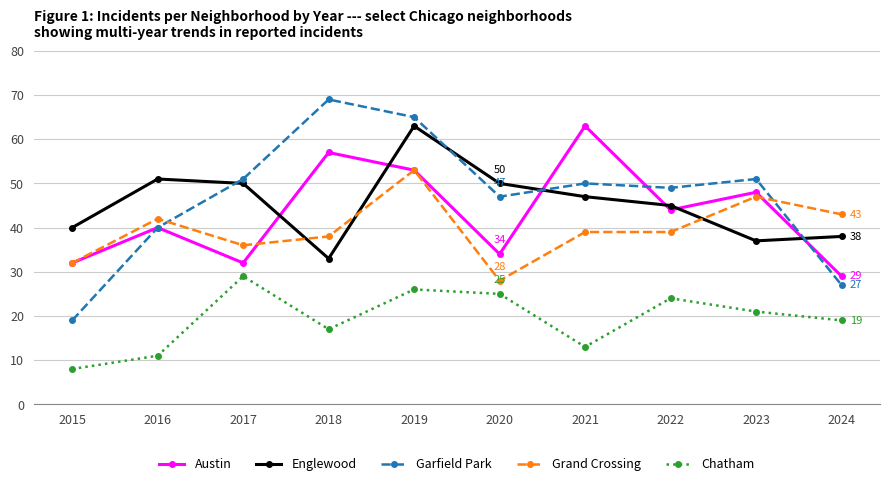

Does the chart display data point markers on the line(s)?

Yes